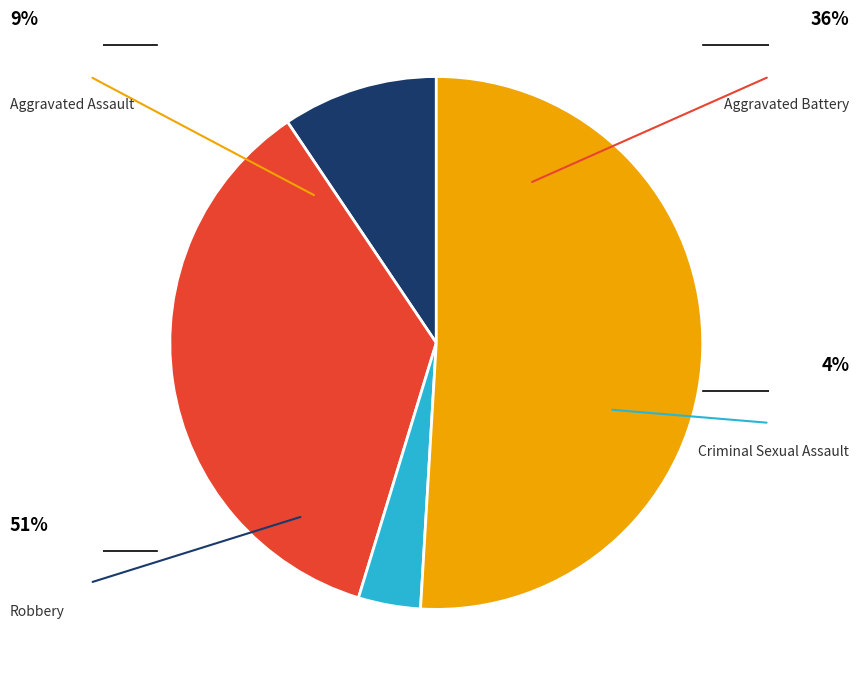

Does Robbery represent more than half of the total?

Yes